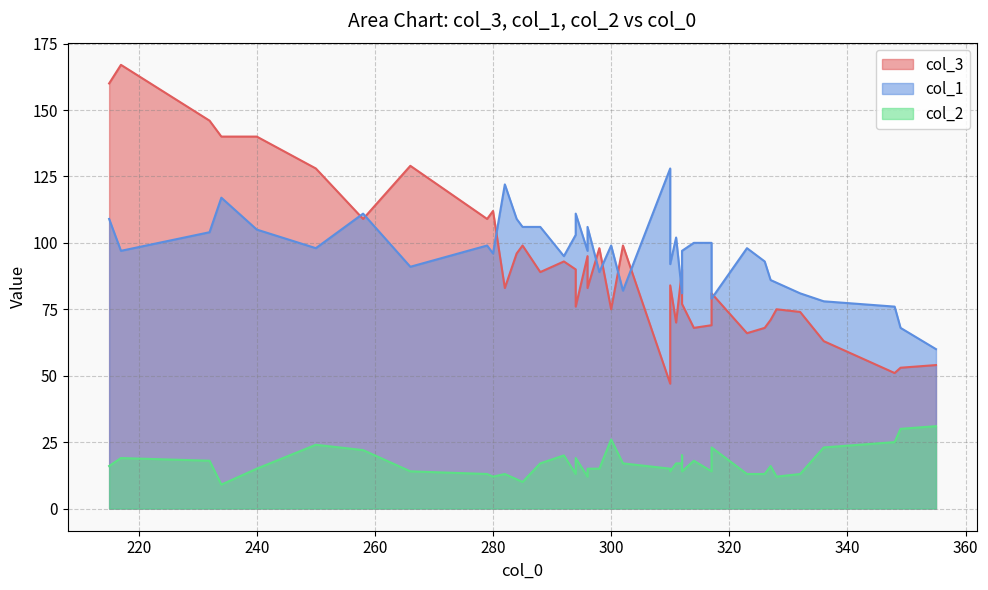

The value of col_1 at 355 is 41. True or false?

False